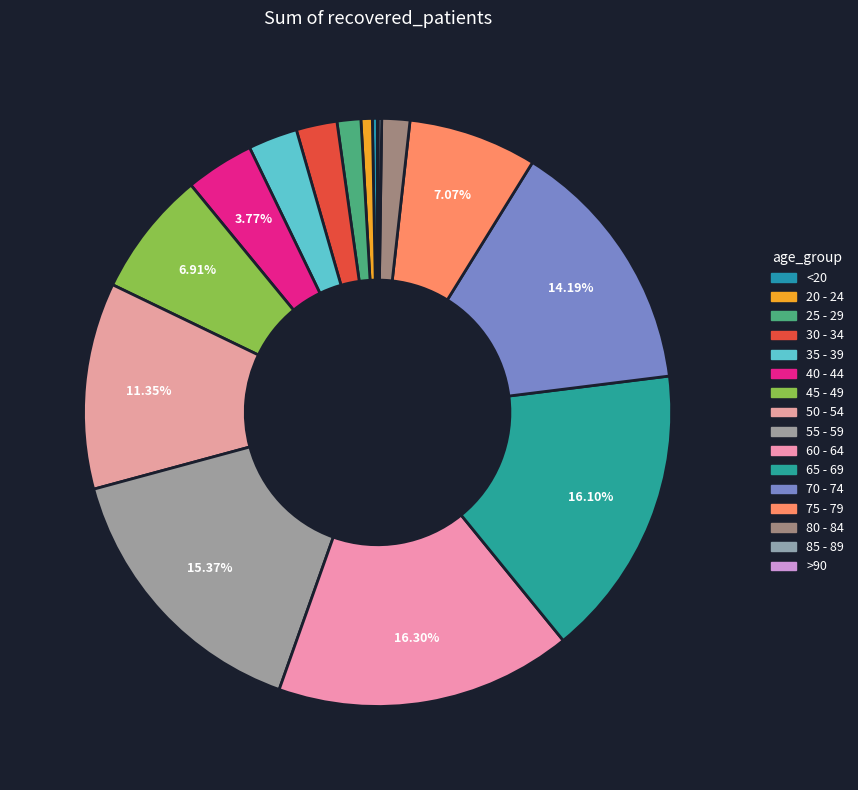

Count the number of slices in the pie.

16